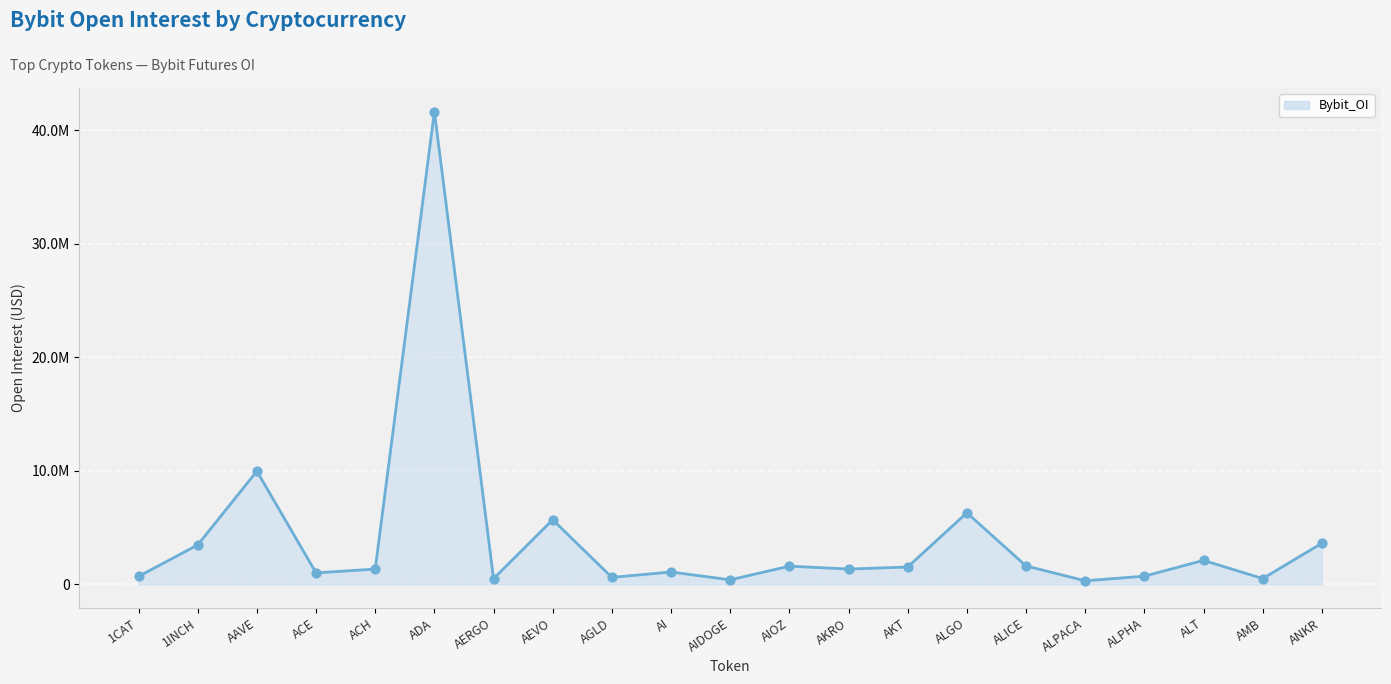

Between AGLD and AKT, which is larger?

AKT